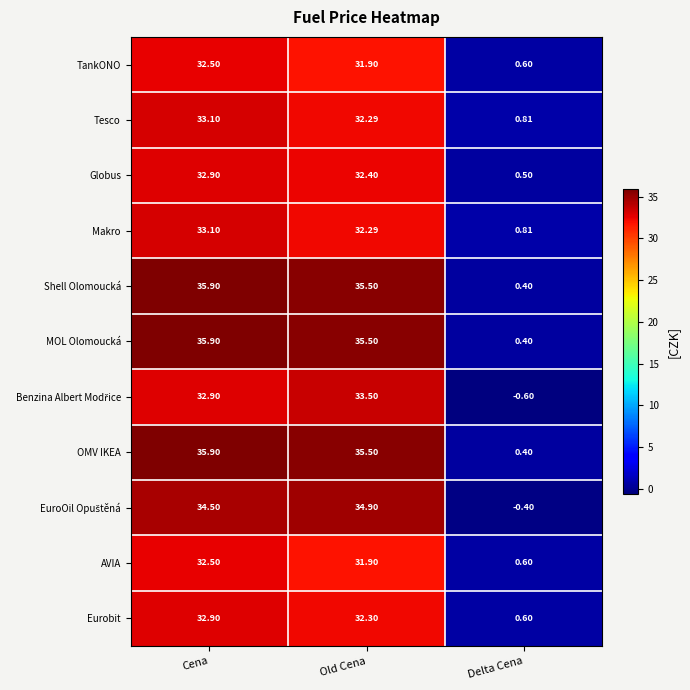

At which category does the chart reach its minimum across all series?

Delta Cena